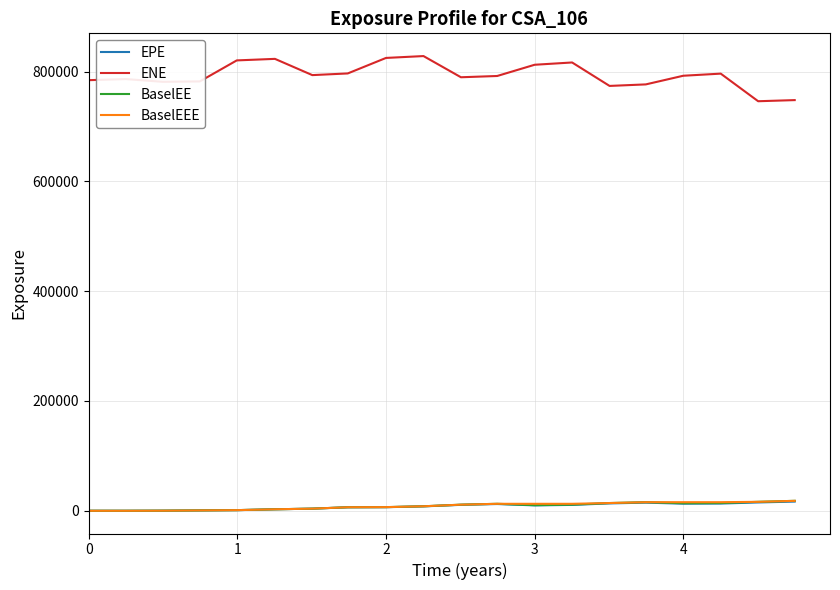

Which series has the largest total across all categories?

ENE